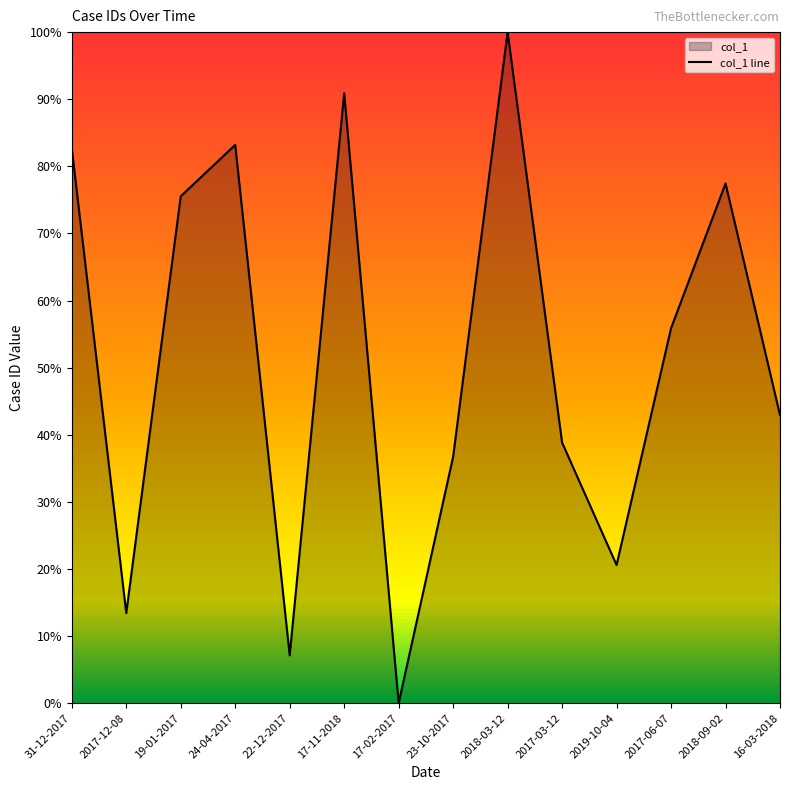

Is it true that the value at 2018-03-12 is 1.0?

True